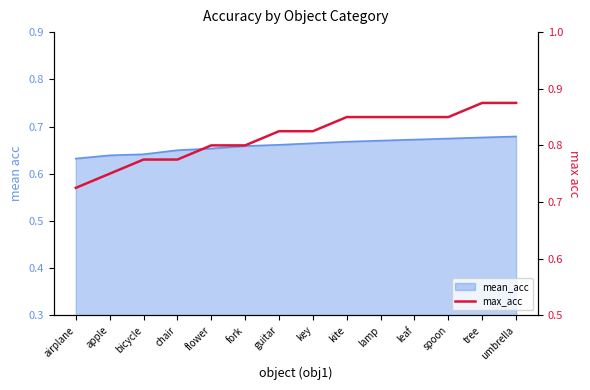

The chart shows a value of 1.2 at chair. True or false?

False